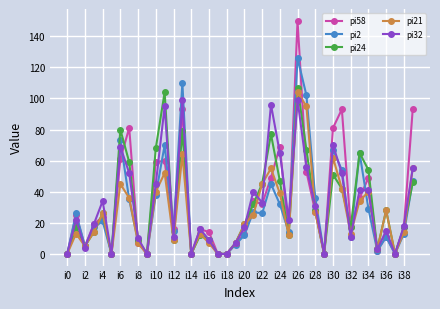

What is the value of the pi24 point at the 21st from the left?

19